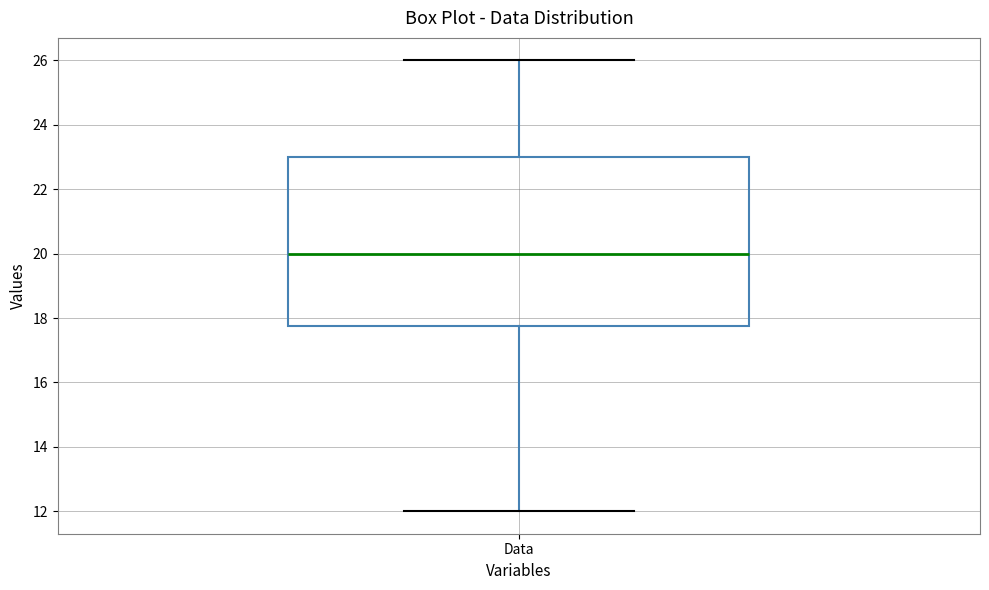

Transcribe this box plot: give where the median line is, the range the box spans, and where the two whiskers end, as read against the y-axis. The values are not printed on the chart, so give them approximately, as read against the axis.

median 20.0, box 17.8 to 23.0, whiskers 12.0 to 26.0